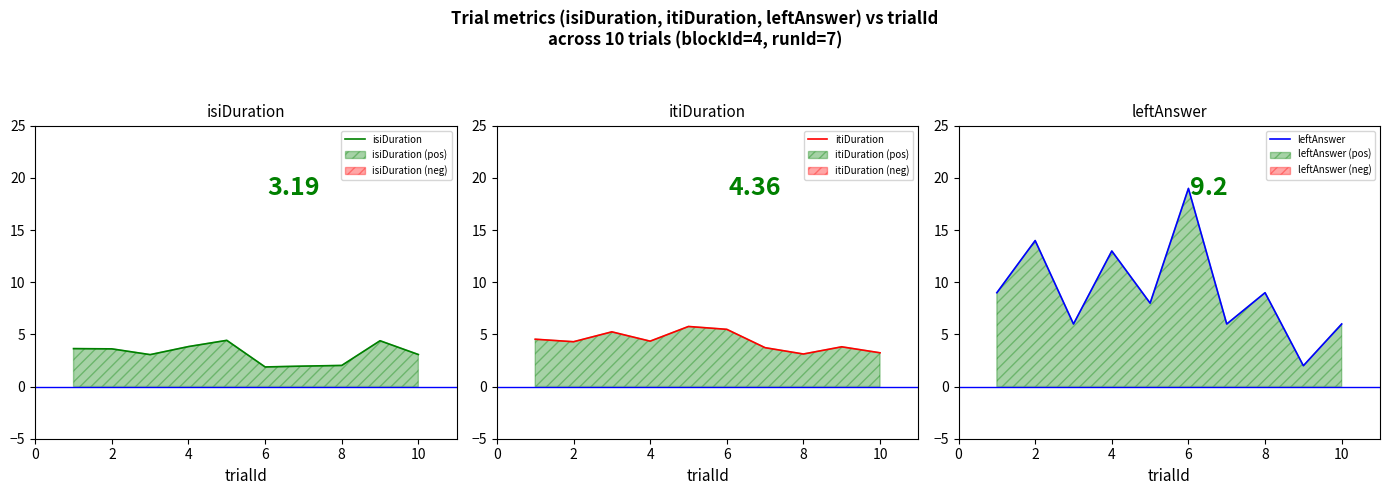

Does the chart have visible grid lines?

No